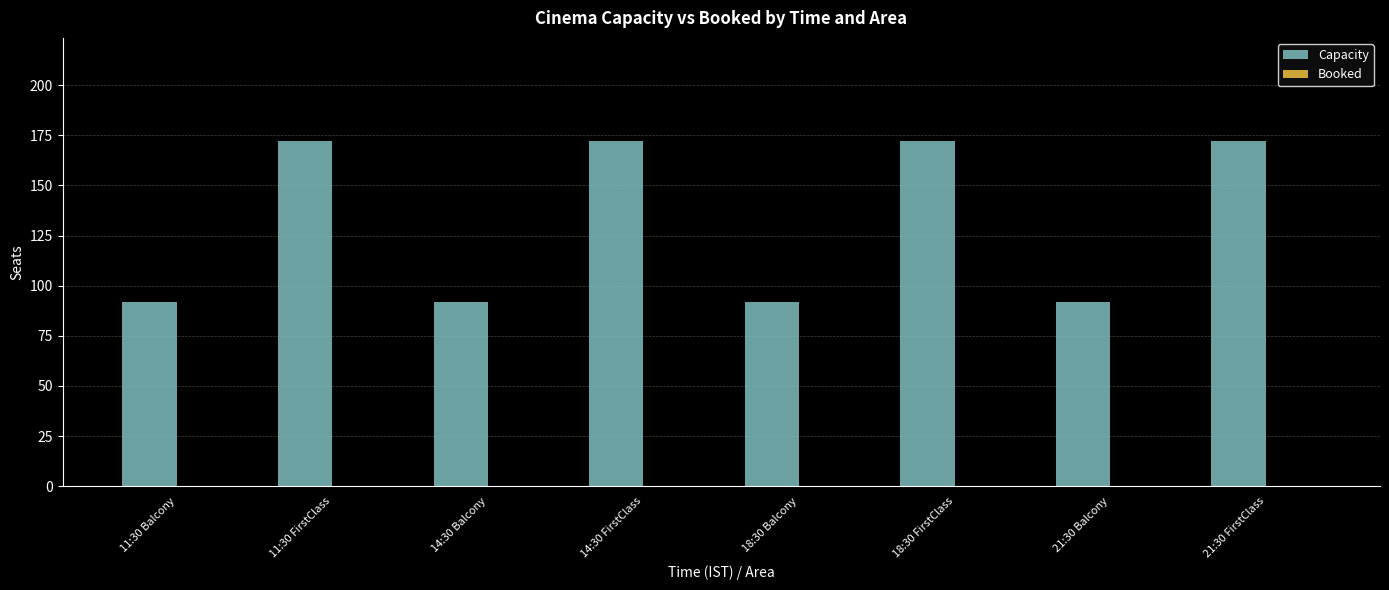

Reading left to right, what are all the values shown in this chart?

11:30 Balcony=92	11:30 FirstClass=172	14:30 Balcony=92	14:30 FirstClass=172	18:30 Balcony=92	18:30 FirstClass=172	21:30 Balcony=92	21:30 FirstClass=172